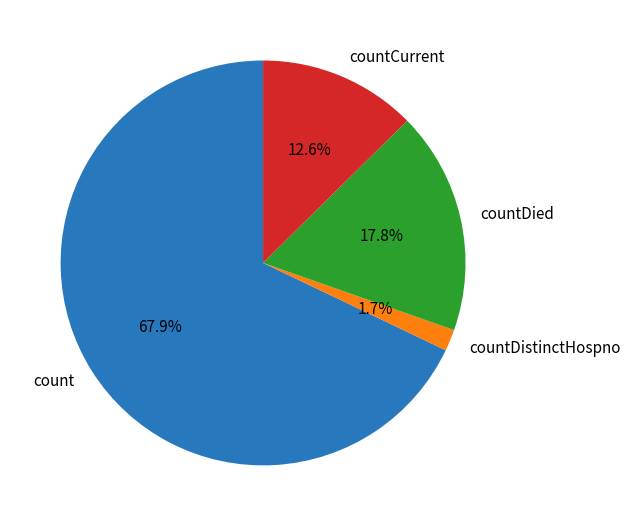

To the nearest percent, what is the average slice percentage?

25%